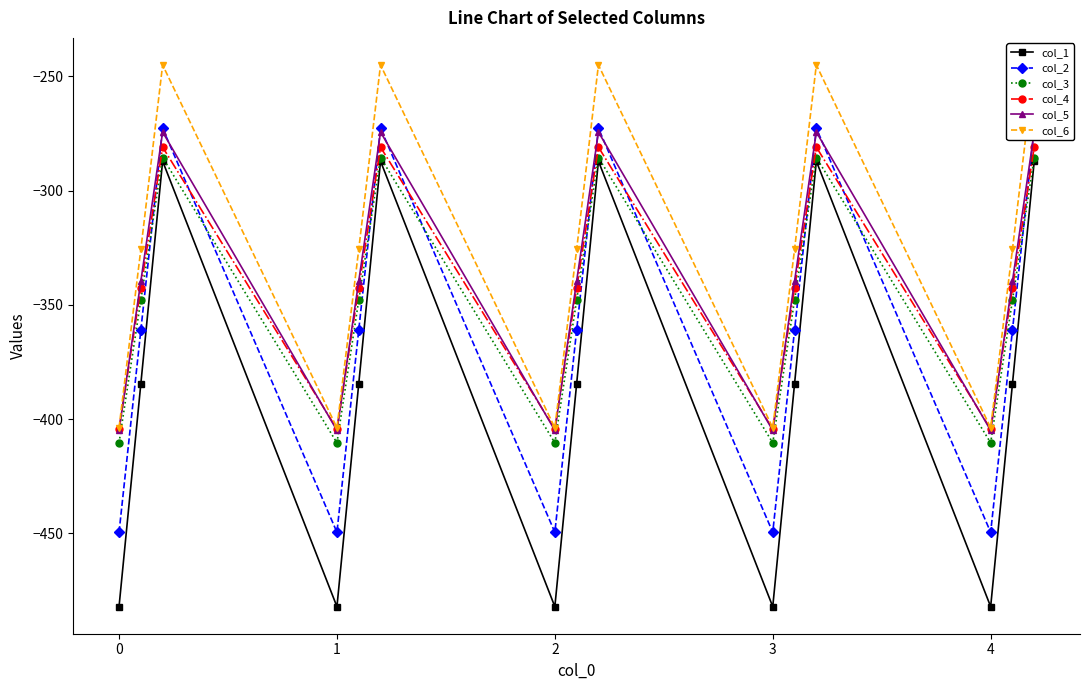

In col_3, how many points are lower than both neighbors (excluding endpoints)?

4